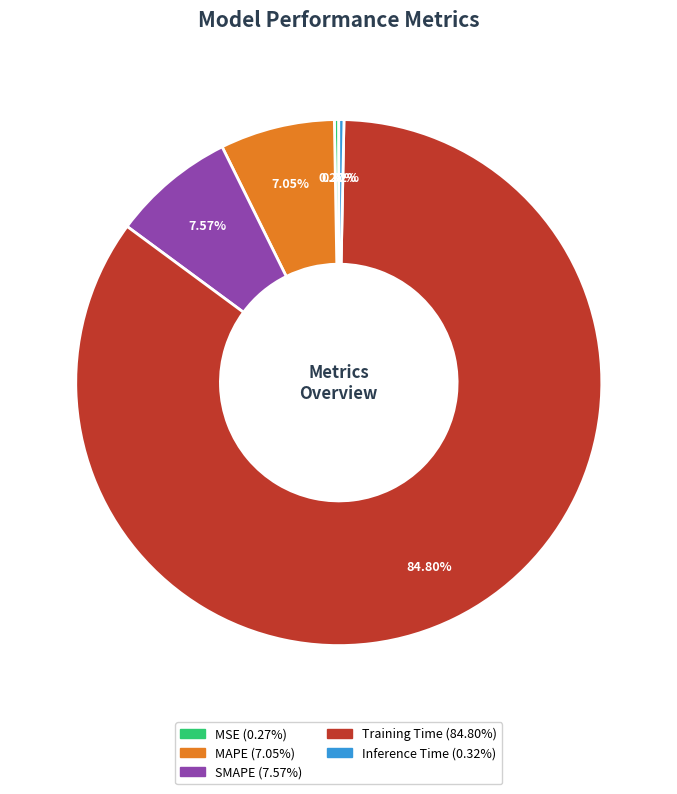

Which category has the biggest portion of the pie?

Training Time